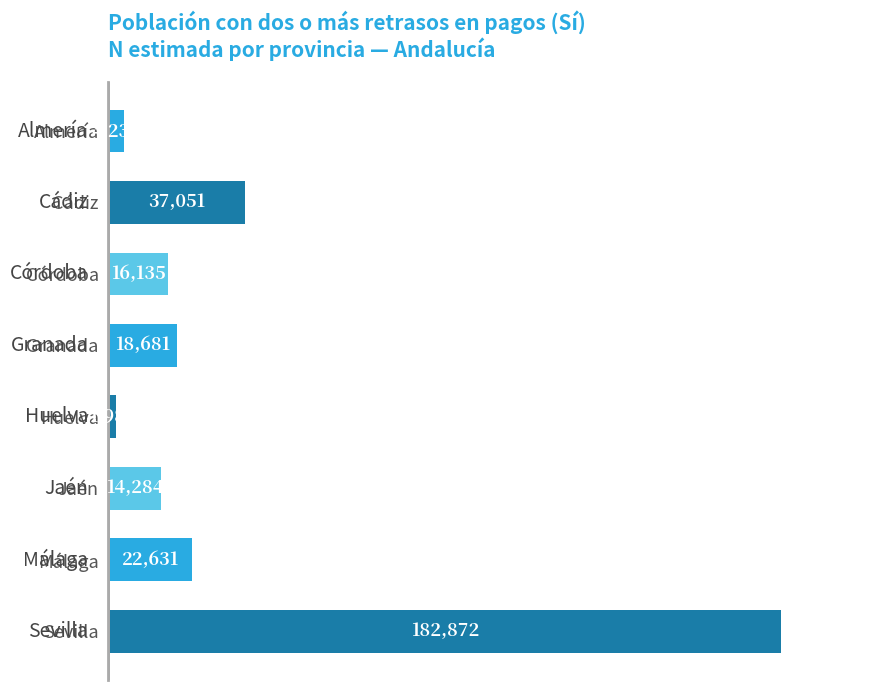

Which has a higher value, Almería or Jaén?

Jaén